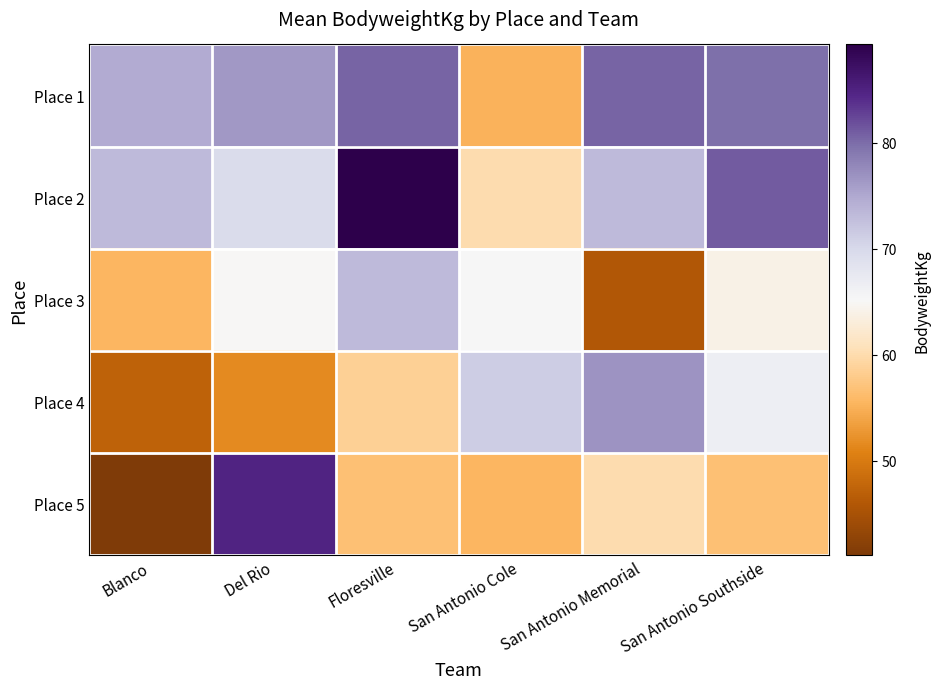

Reading left to right, transcribe all the data shown in this chart.

Place 1: Blanco=74.8	Del Rio=76.3	Floresville=80.5	San Antonio Cole=55.1	San Antonio Memorial=80.5	San Antonio Southside=79.8
Place 2: Blanco=73.1	Del Rio=69.7	Floresville=89.3	San Antonio Cole=60.1	San Antonio Memorial=73.1	San Antonio Southside=81.0
Place 3: Blanco=55.5	Del Rio=65.1	Floresville=73.1	San Antonio Cole=65.3	San Antonio Memorial=45.8	San Antonio Southside=64.0
Place 4: Blanco=47.2	Del Rio=51.5	Floresville=58.4	San Antonio Cole=71.2	San Antonio Memorial=76.8	San Antonio Southside=66.7
Place 5: Blanco=41.1	Del Rio=84.9	Floresville=56.7	San Antonio Cole=55.5	San Antonio Memorial=60.1	San Antonio Southside=56.7